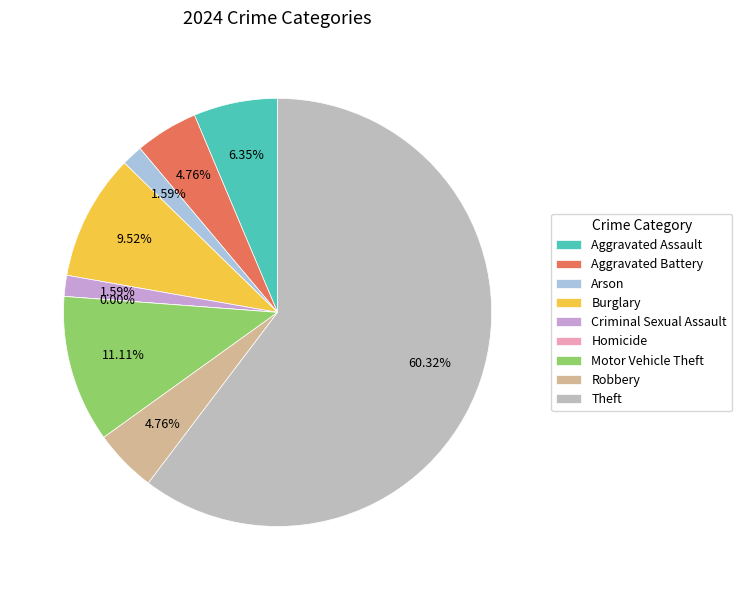

How many segments does this pie chart have?

9